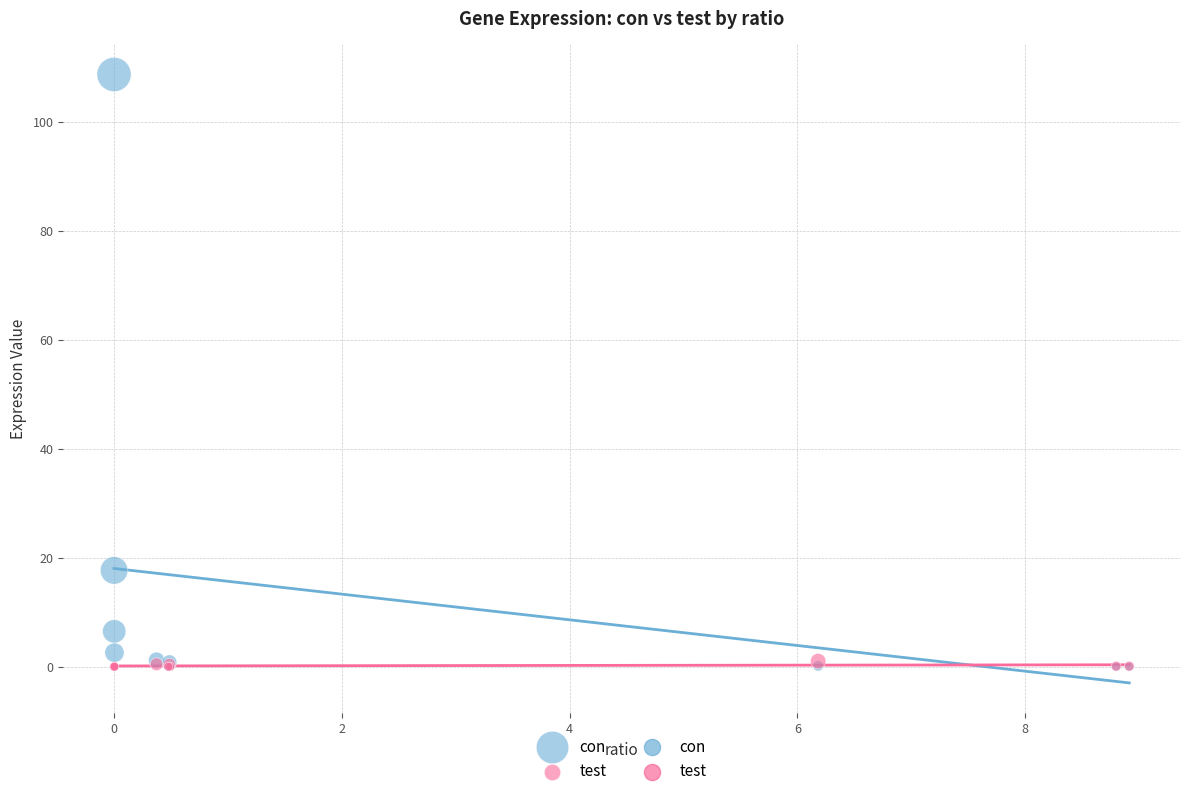

Which series has the widest spread of Y values?

con